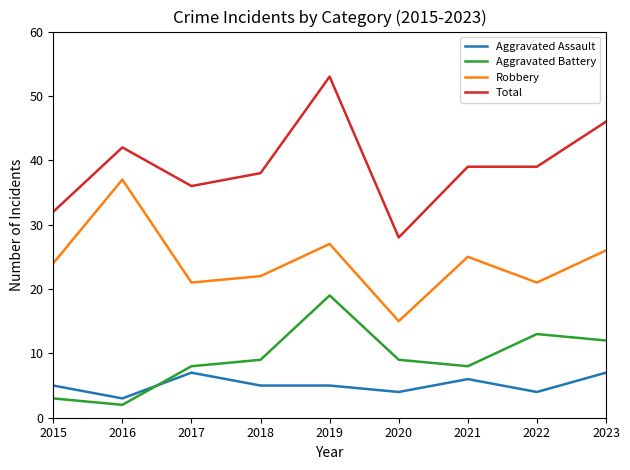

Between 2016 and 2023, which series saw the biggest shift?

Robbery